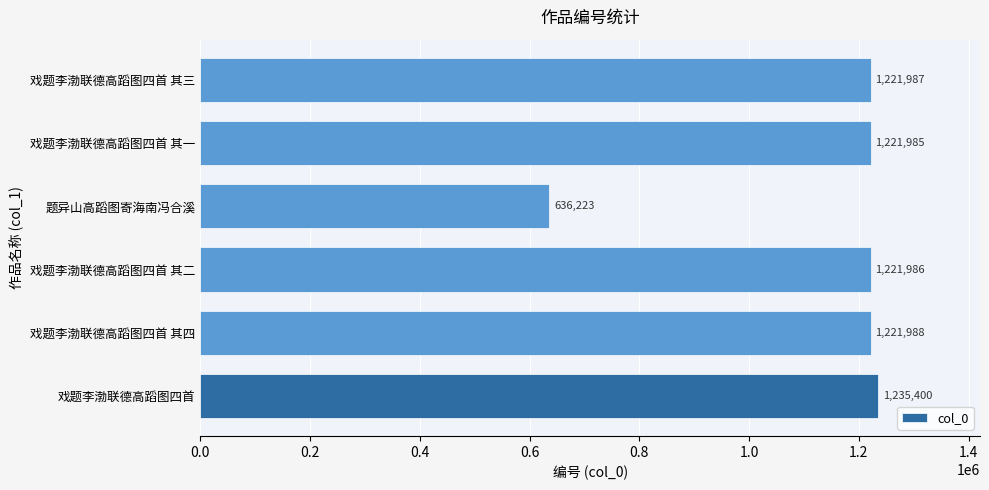

What is the difference between the second highest and minimum values?

585765